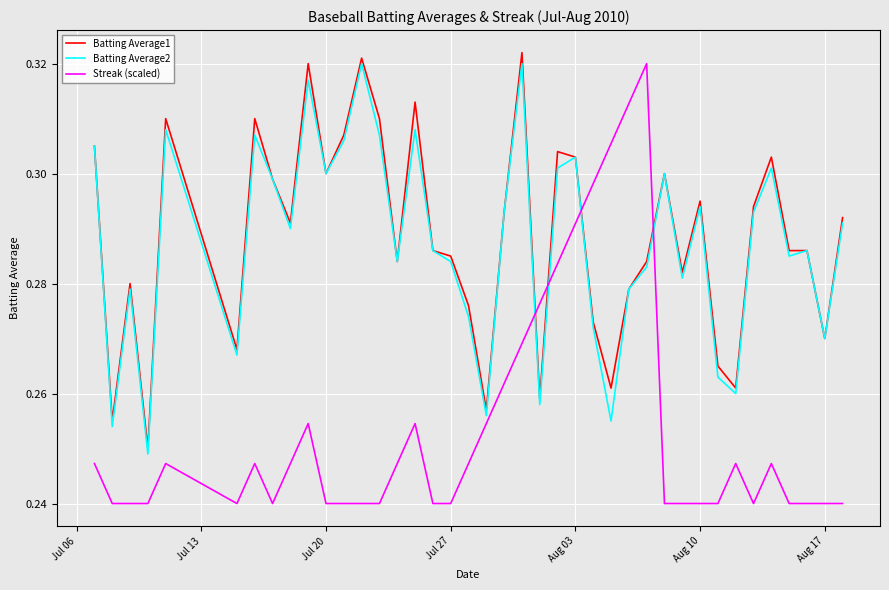

True or false: Streak (scaled) and Batting Average1 cross at least once.

True